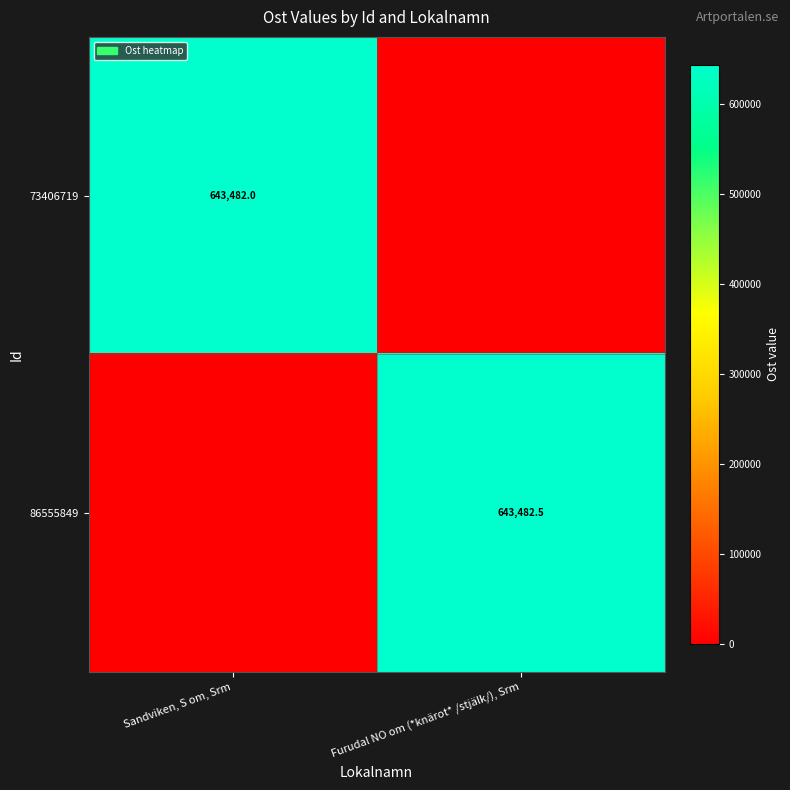

The 73406719 series shows 435658.1 at Sandviken, S om, Srm. True or false?

False